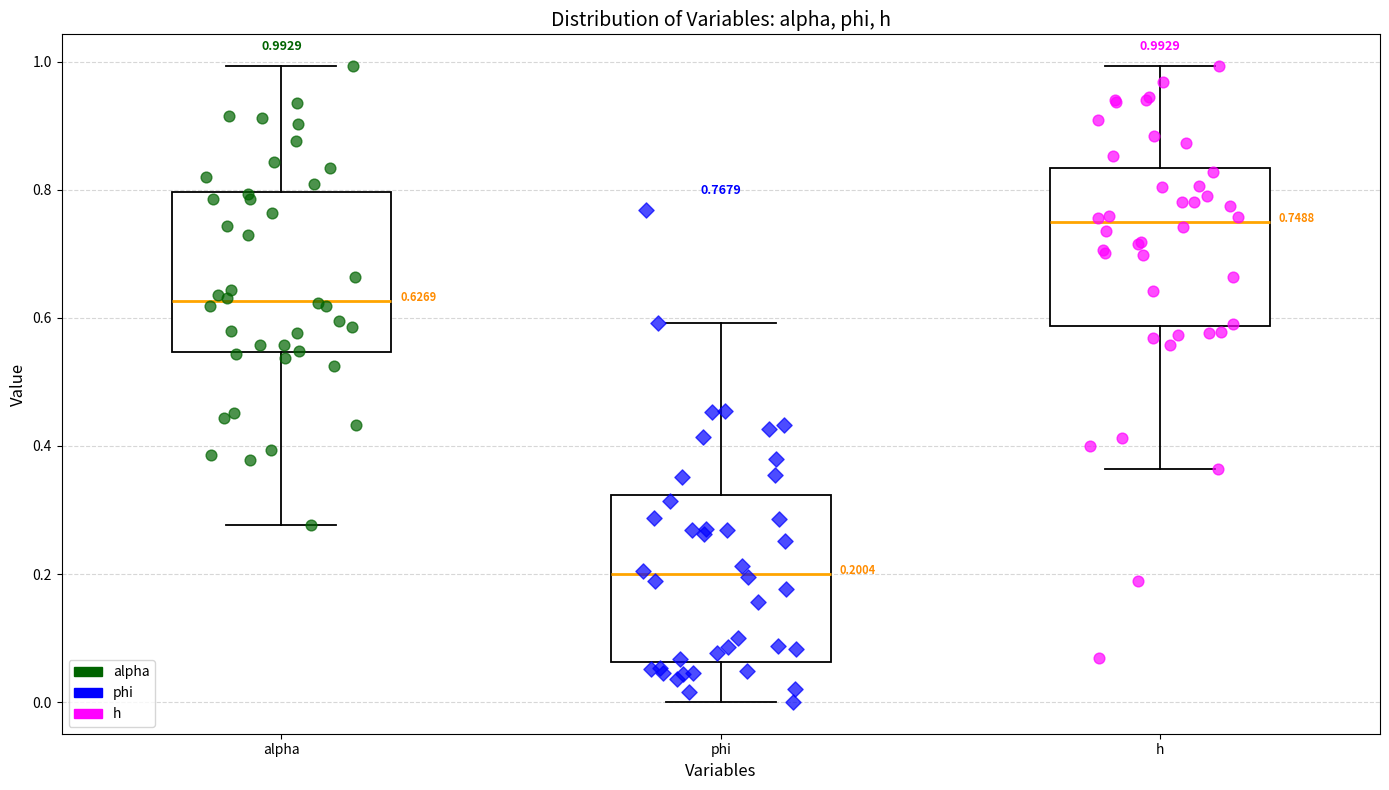

Which box has the highest median line?

h